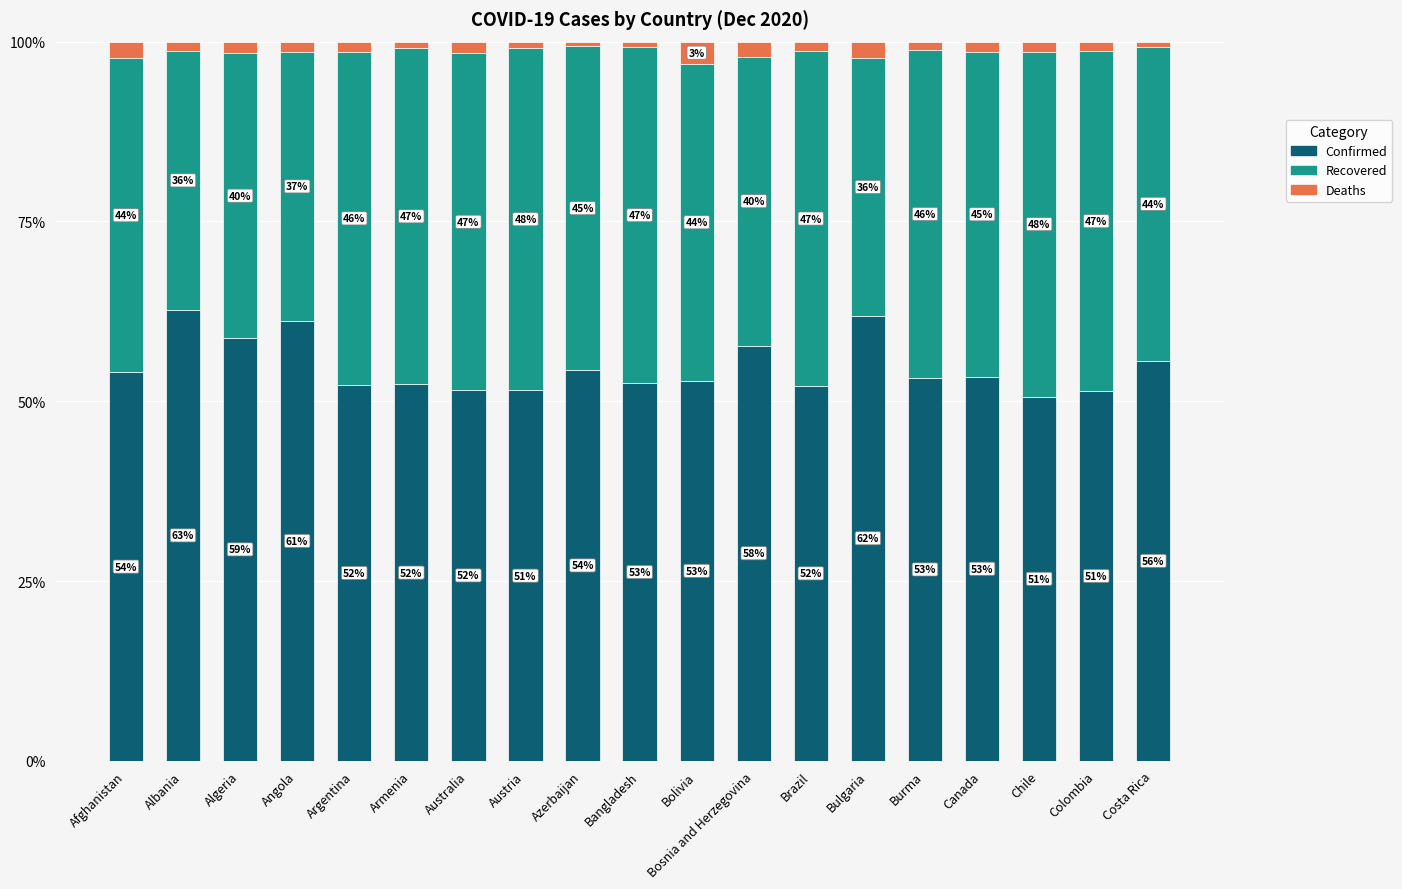

What is the maximum value for Confirmed?

62.7